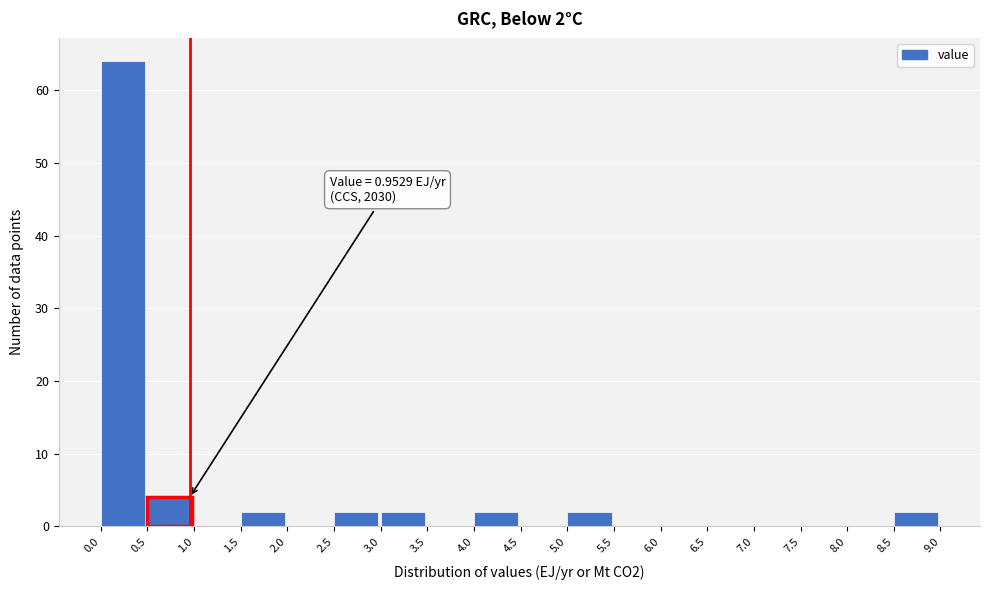

Over which range of the x-axis is the bar tallest?

0.0 to 0.5